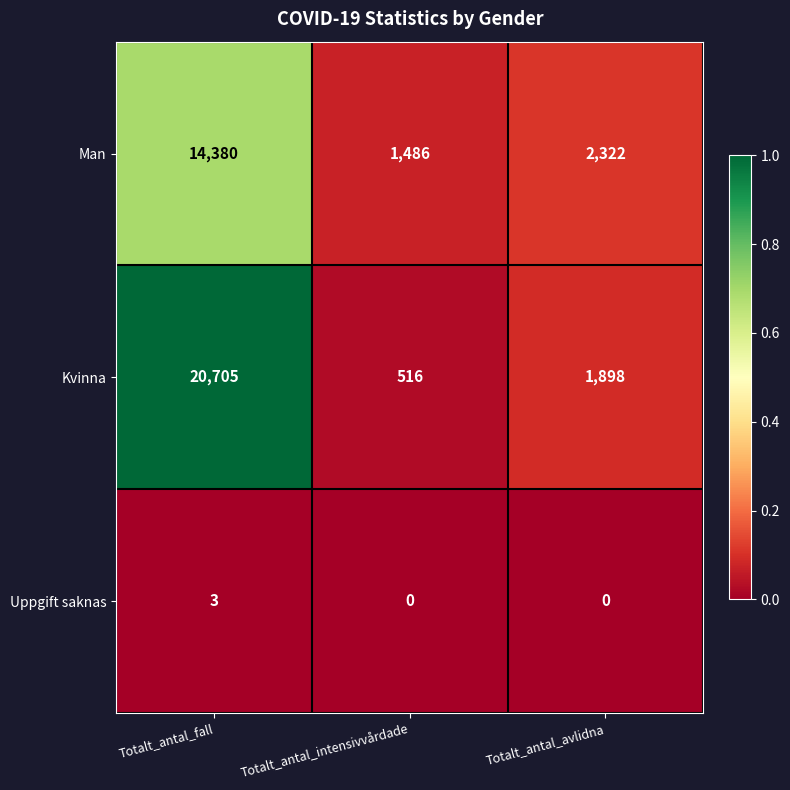

At which label is Man closest to 7933?

Totalt_antal_avlidna